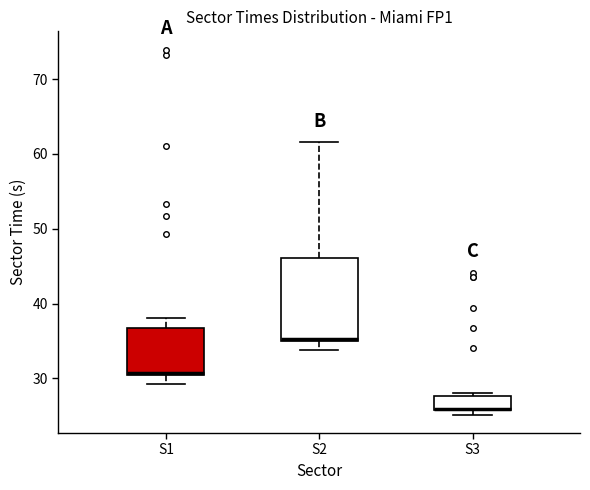

Reading left to right, transcribe this box plot: for each box, give where its median line is, the range the box spans, and where its two whiskers end, as read against the y-axis. The values are not printed on the chart, so give them approximately, as read against the axis.

S1: median 31, box 31 to 37, whiskers 29 to 38
S2: median 35 (drawn on the box's lower edge), box 35 to 46, whiskers 34 to 62
S3: median 26 (drawn on the box's lower edge), box 26 to 28, whiskers 25 to 28 (just above the box's upper edge)